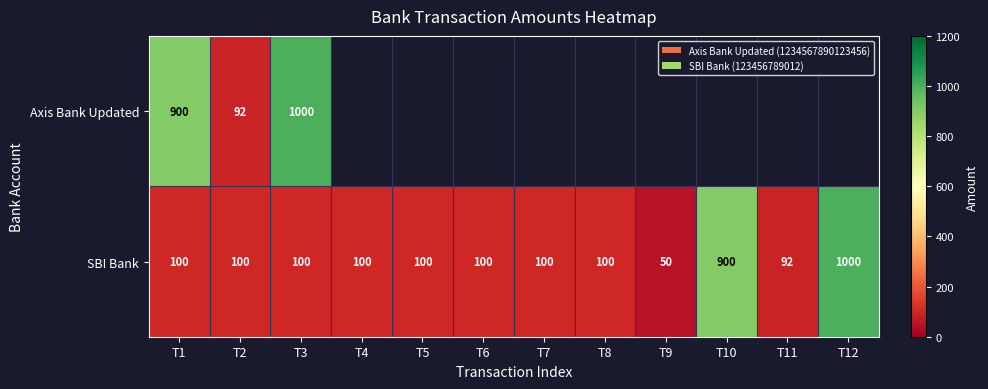

Where is SBI Bank nearest to the value 525?

T10